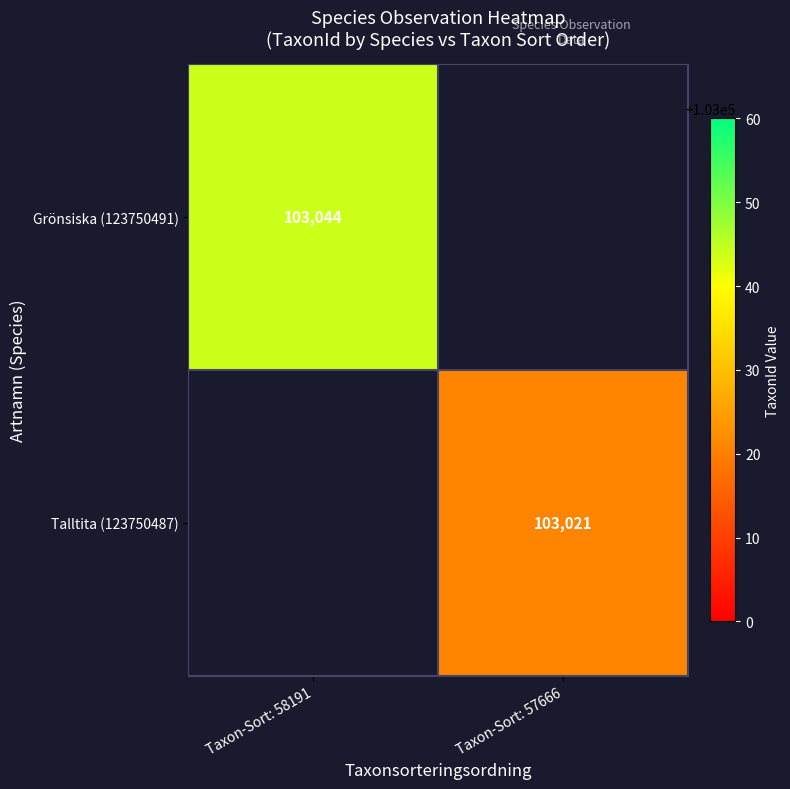

Is the value of Talltita (123750487) at Taxon-Sort: 57666 greater than the value of Grönsiska (123750491) at Taxon-Sort: 58191?

No